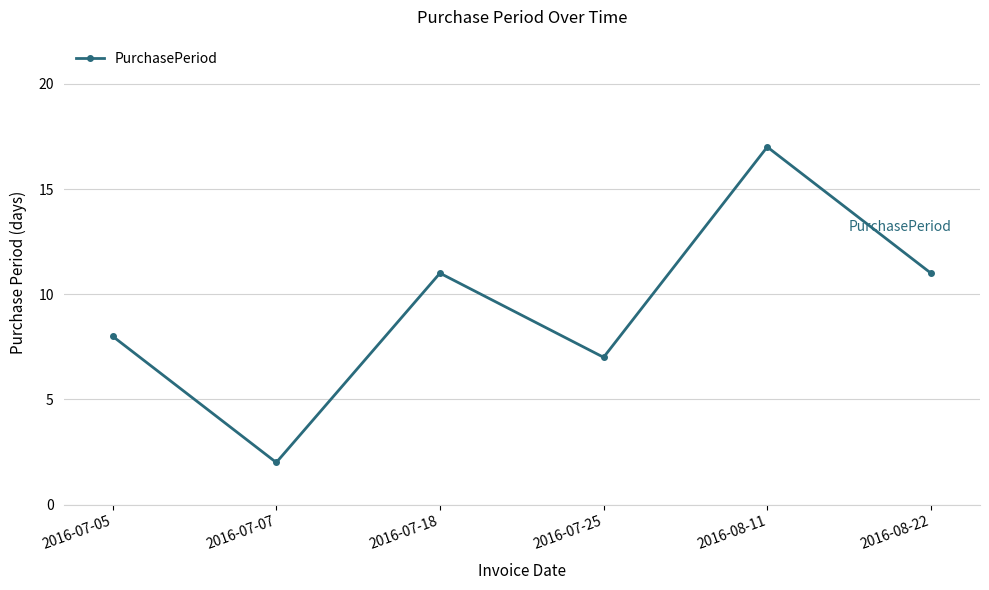

How many distinct data groups are displayed?

1